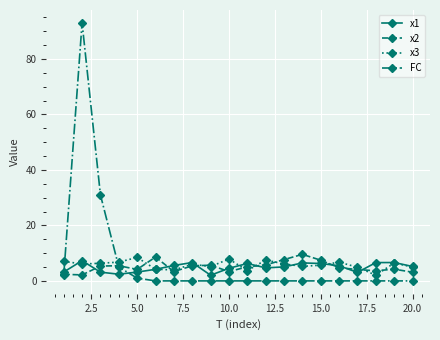

Count the number of data series in this chart.

4